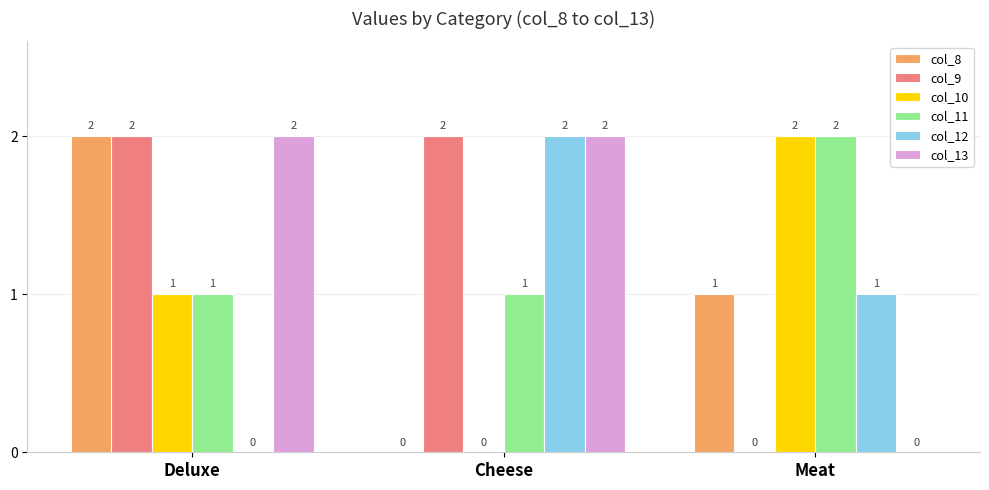

Is it true that col_11 equals 1 at Deluxe?

True